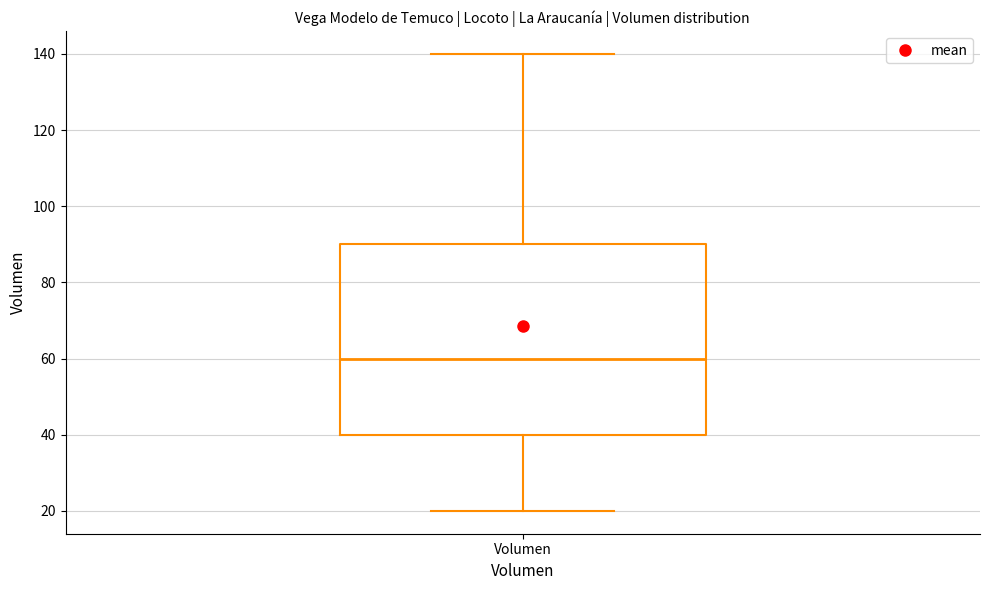

Transcribe this box plot: give where the median line is, the range the box spans, and where the two whiskers end, as read against the y-axis. The values are not printed on the chart, so give them approximately, as read against the axis.

median 60, box 40 to 90, whiskers 20 to 140